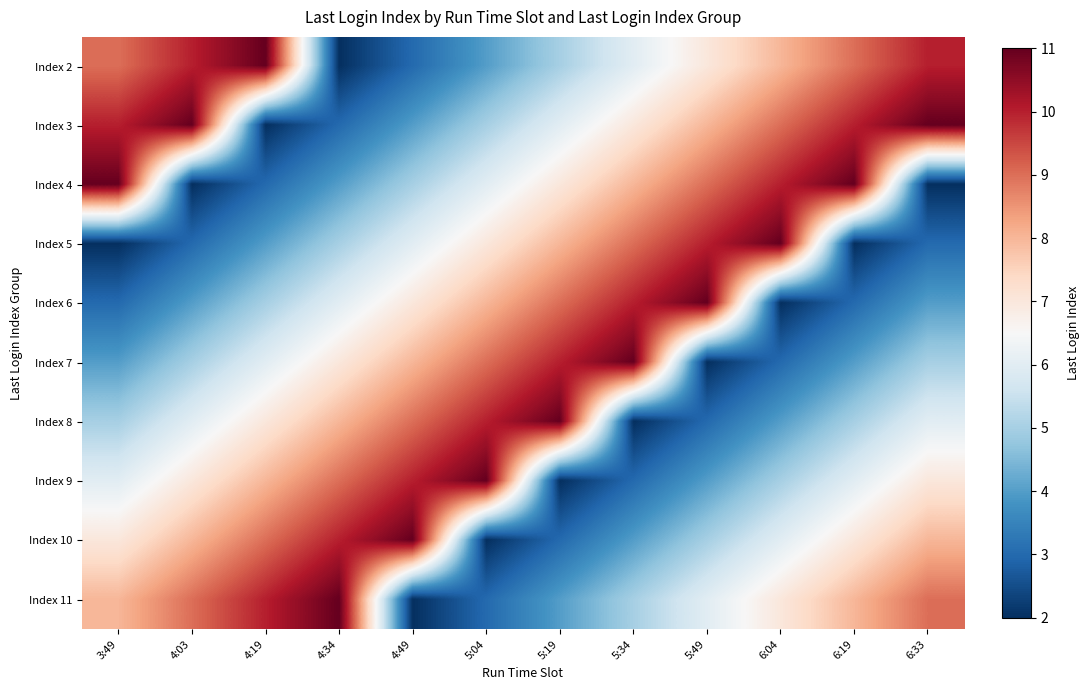

Rank the series at 4:19 from highest to lowest value.

Index 2, Index 11, Index 10, Index 9, Index 8, Index 7, Index 6, Index 5, Index 4, Index 3